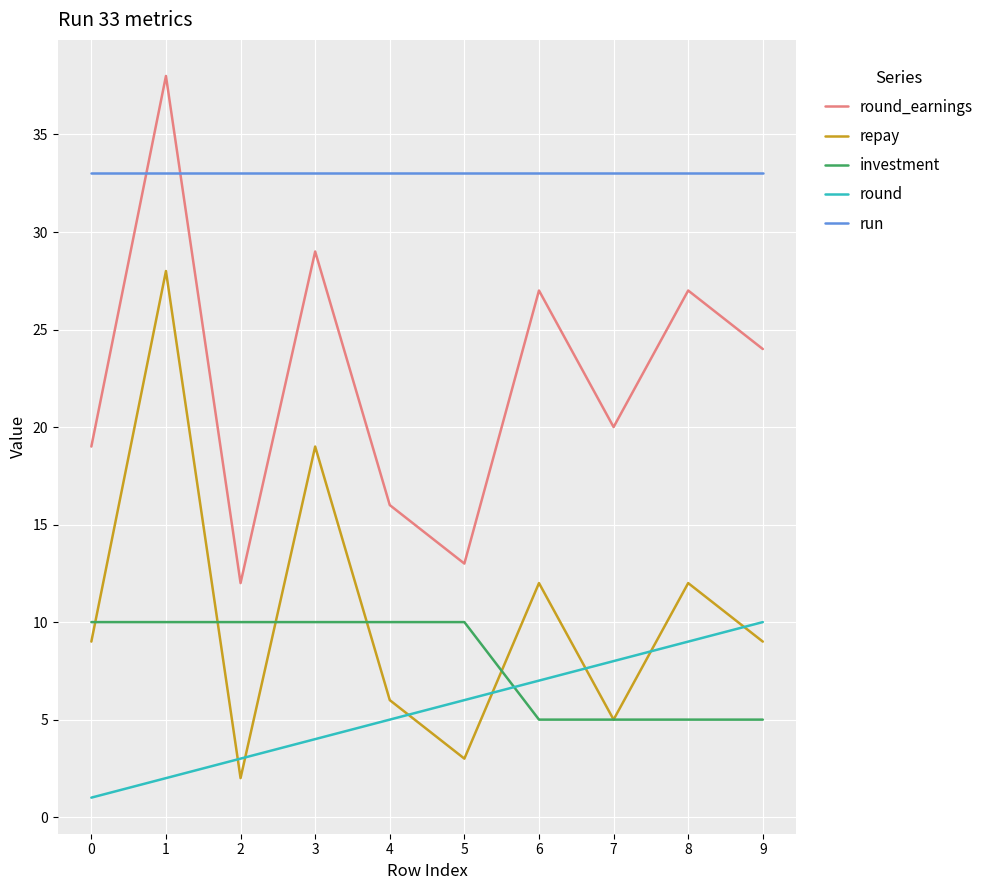

The value of repay at 1 is 28. True or false?

True